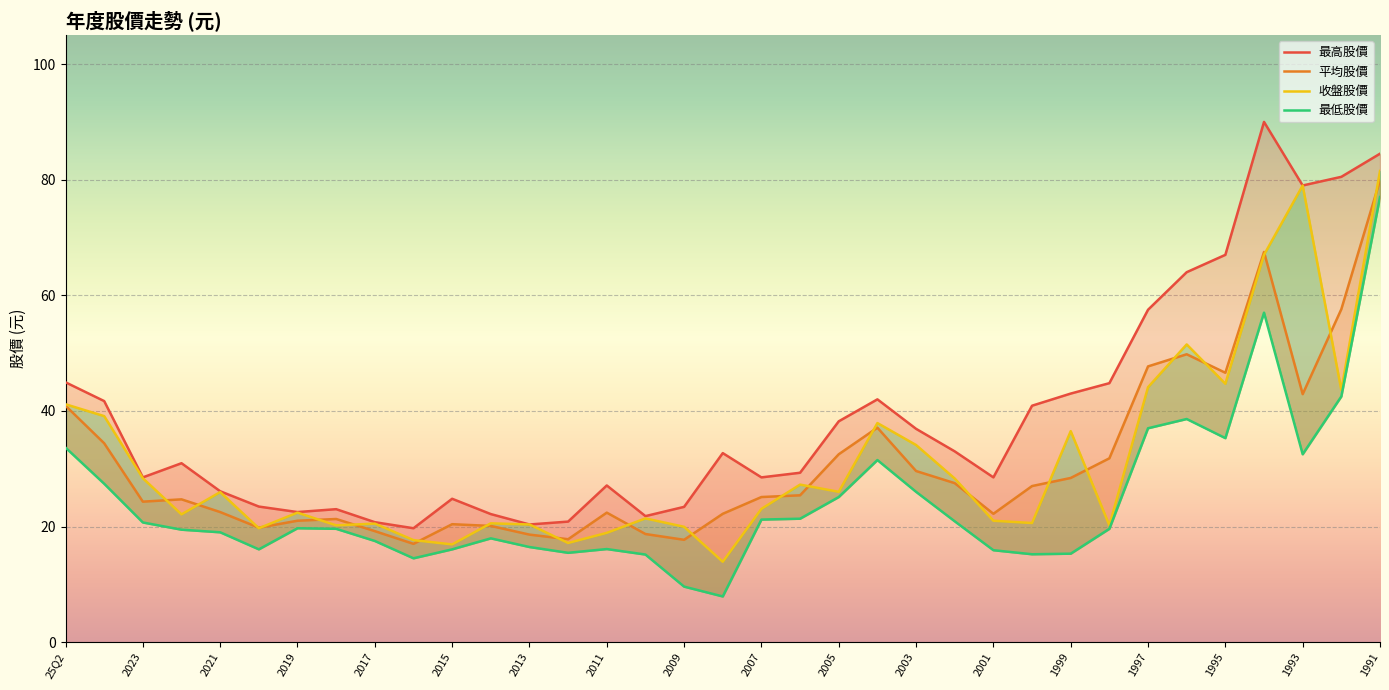

What is the label of the 10th point from the right?

2000